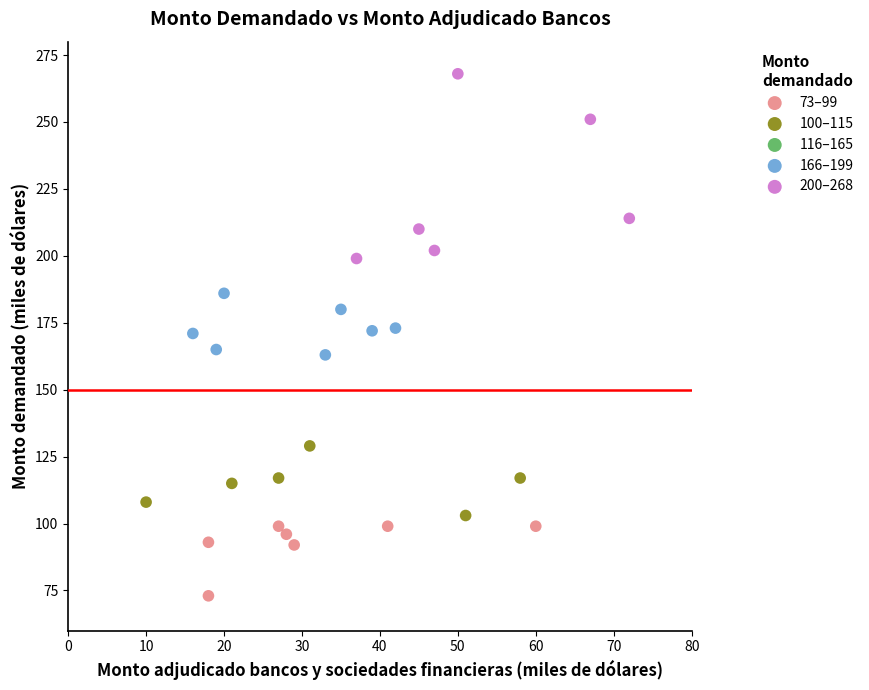

Which series reaches the maximum Y coordinate?

200–268